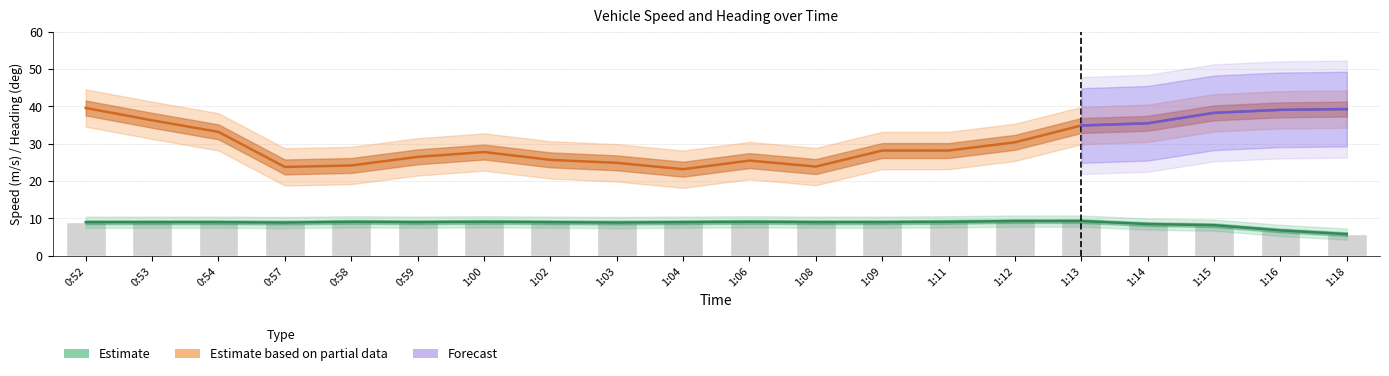

The Speed_upper series shows 14.2 at 1:09. True or false?

False